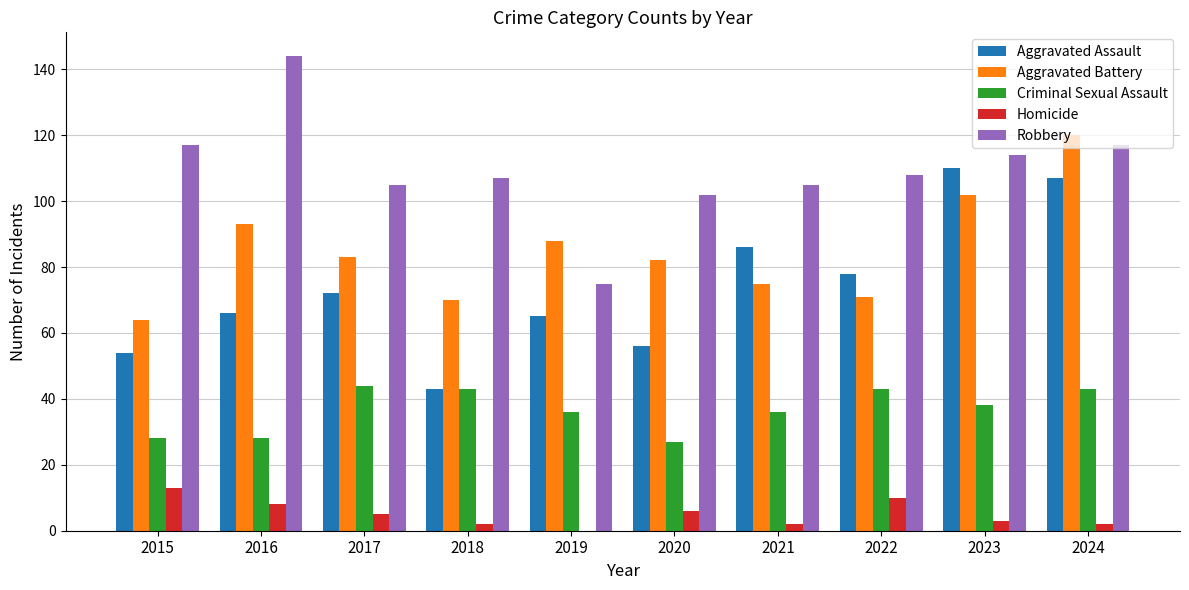

Which category has the highest value across all series?

2016